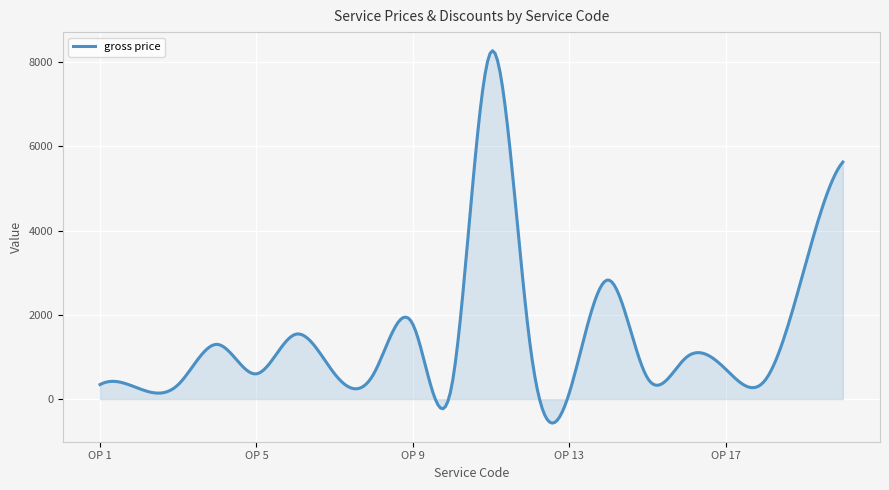

How many lines are shown in the chart?

1